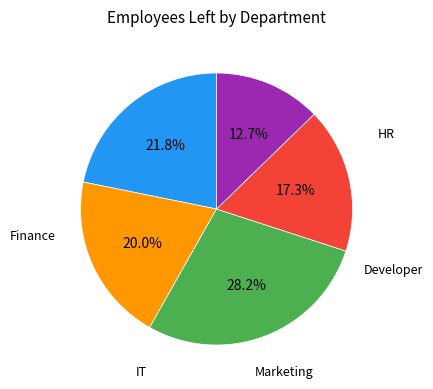

Does any single category account for the majority?

No